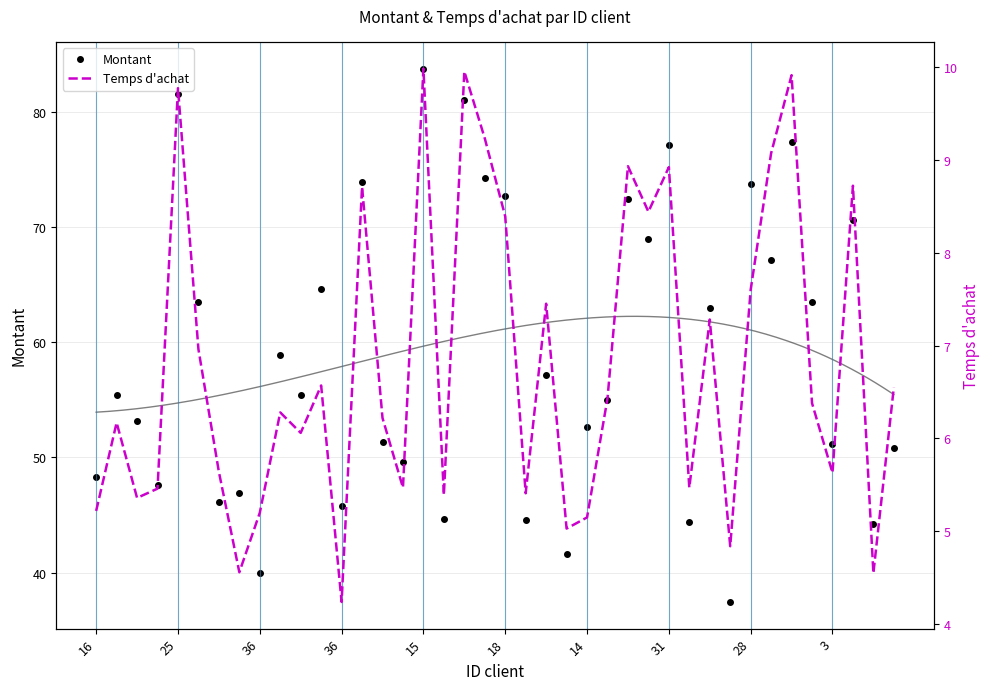

What value does the Montant series have at 33?

67.2